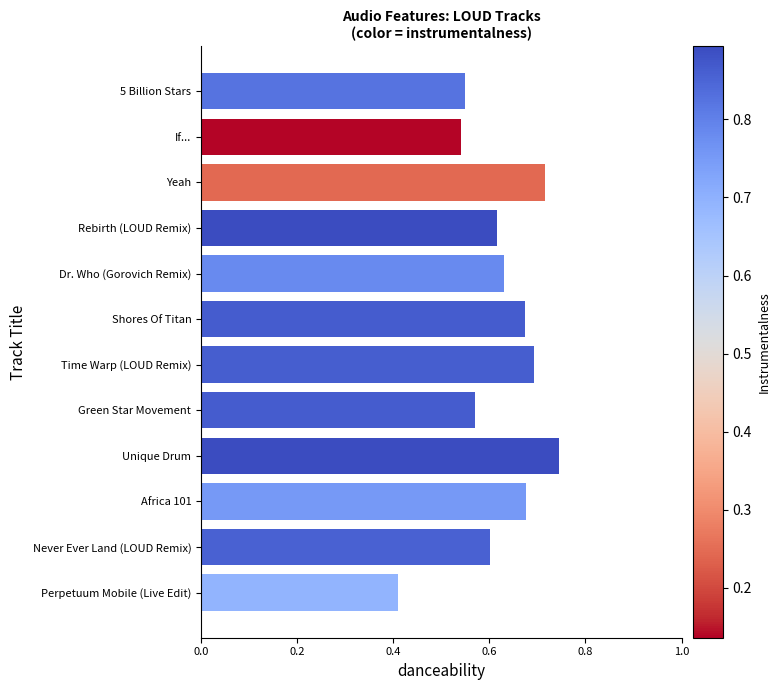

What is the difference between the maximum and minimum values?

0.3